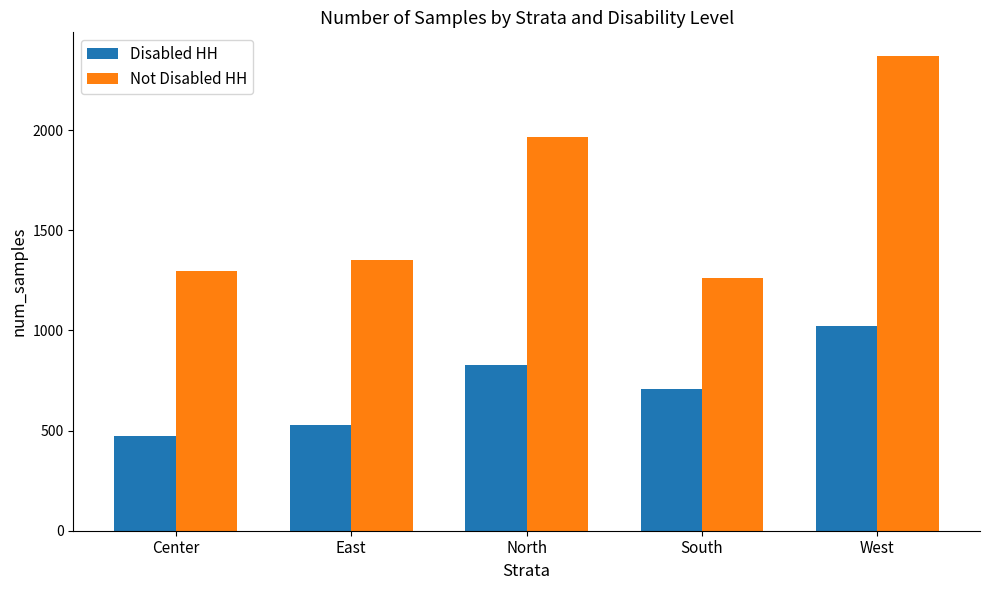

What position from the right is East?

4